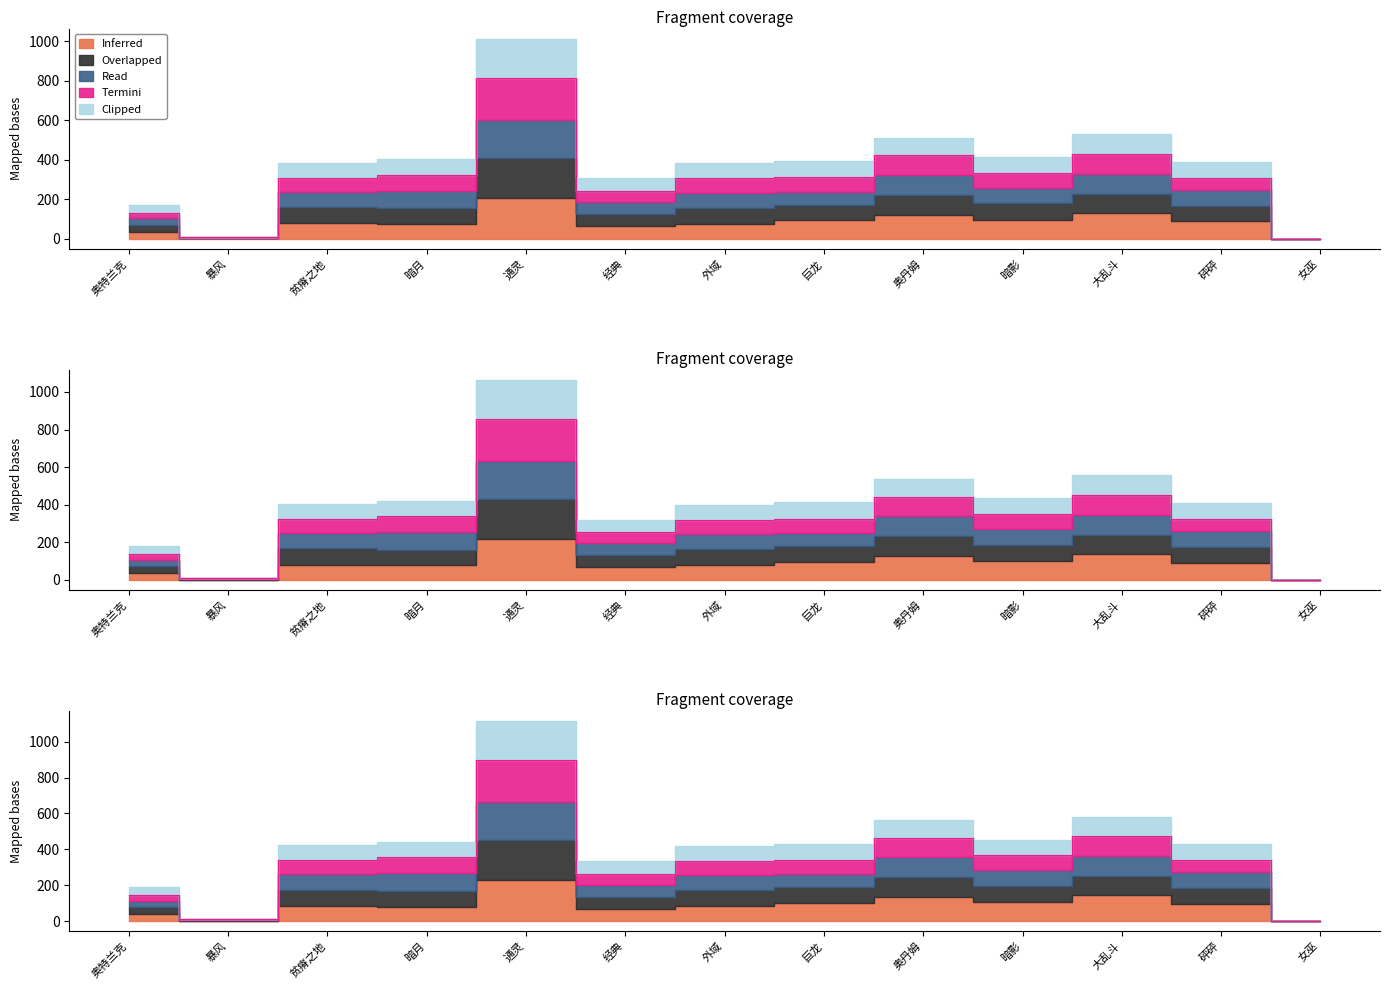

What is the sum of all Overlapped values?

4135.9